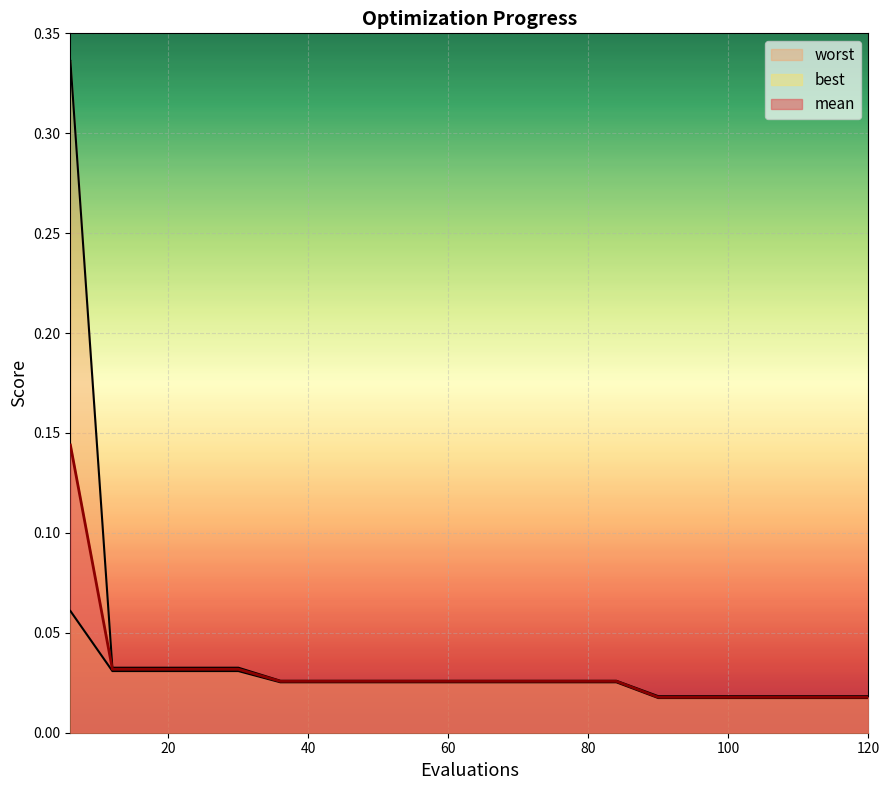

At 78, list the series in order from smallest to largest.

best, mean, worst